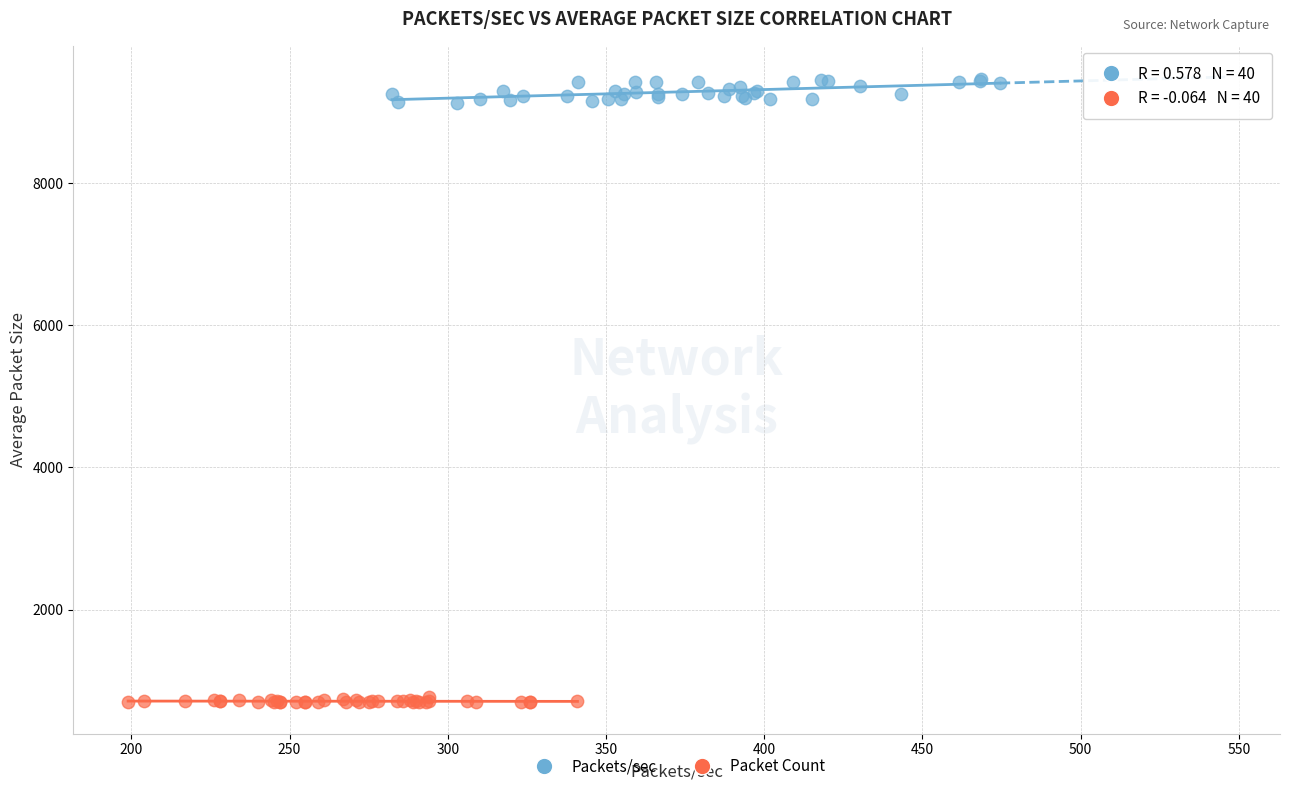

Which series contains the highest Y value?

Packets/sec